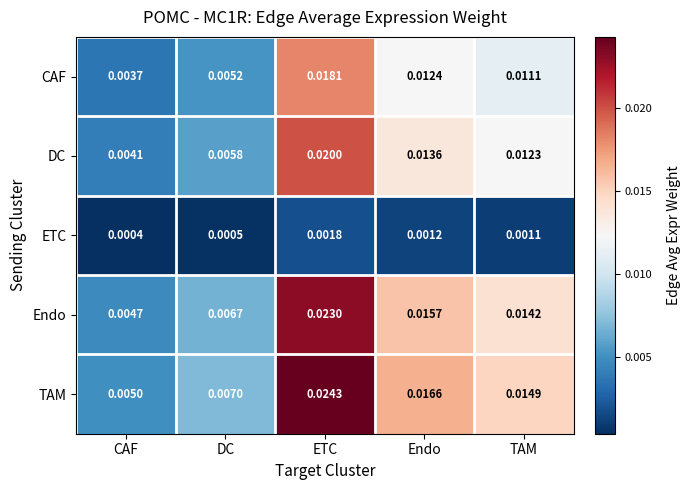

At which category does the chart reach its minimum across all series?

CAF